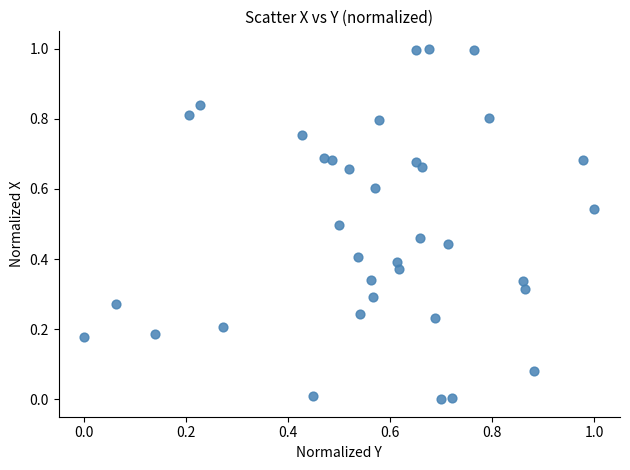

What is the range of Y values (max minus min)?

1.0